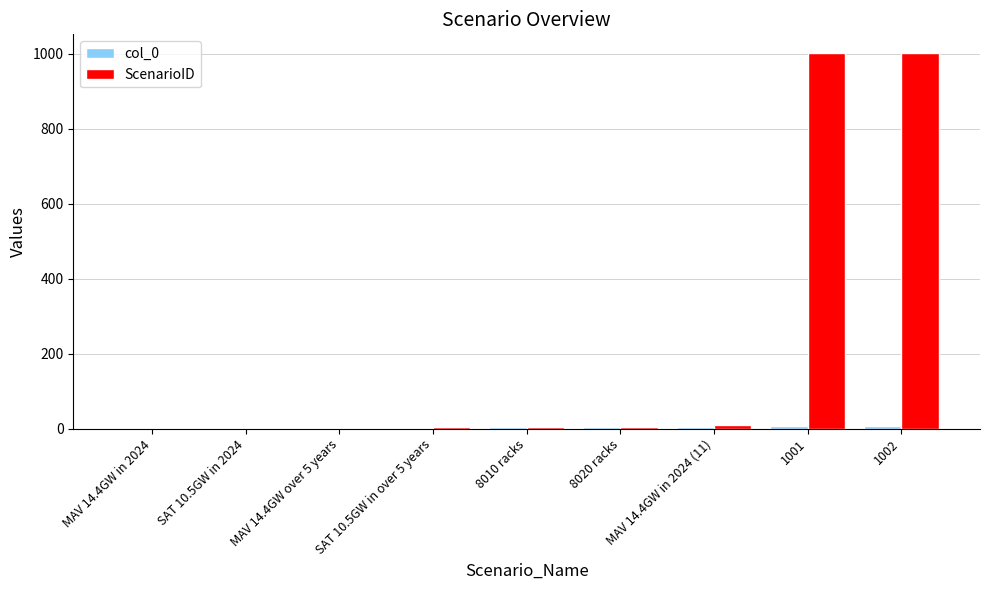

True or false: ScenarioID has a value of 5 at 8010 racks.

True